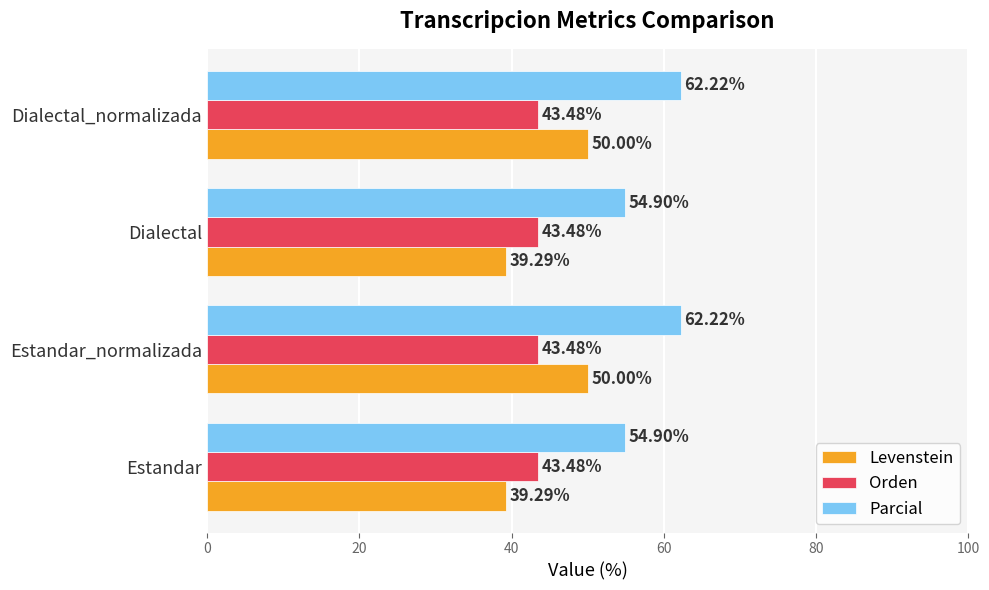

Which series has the widest spread of values?

Levenstein